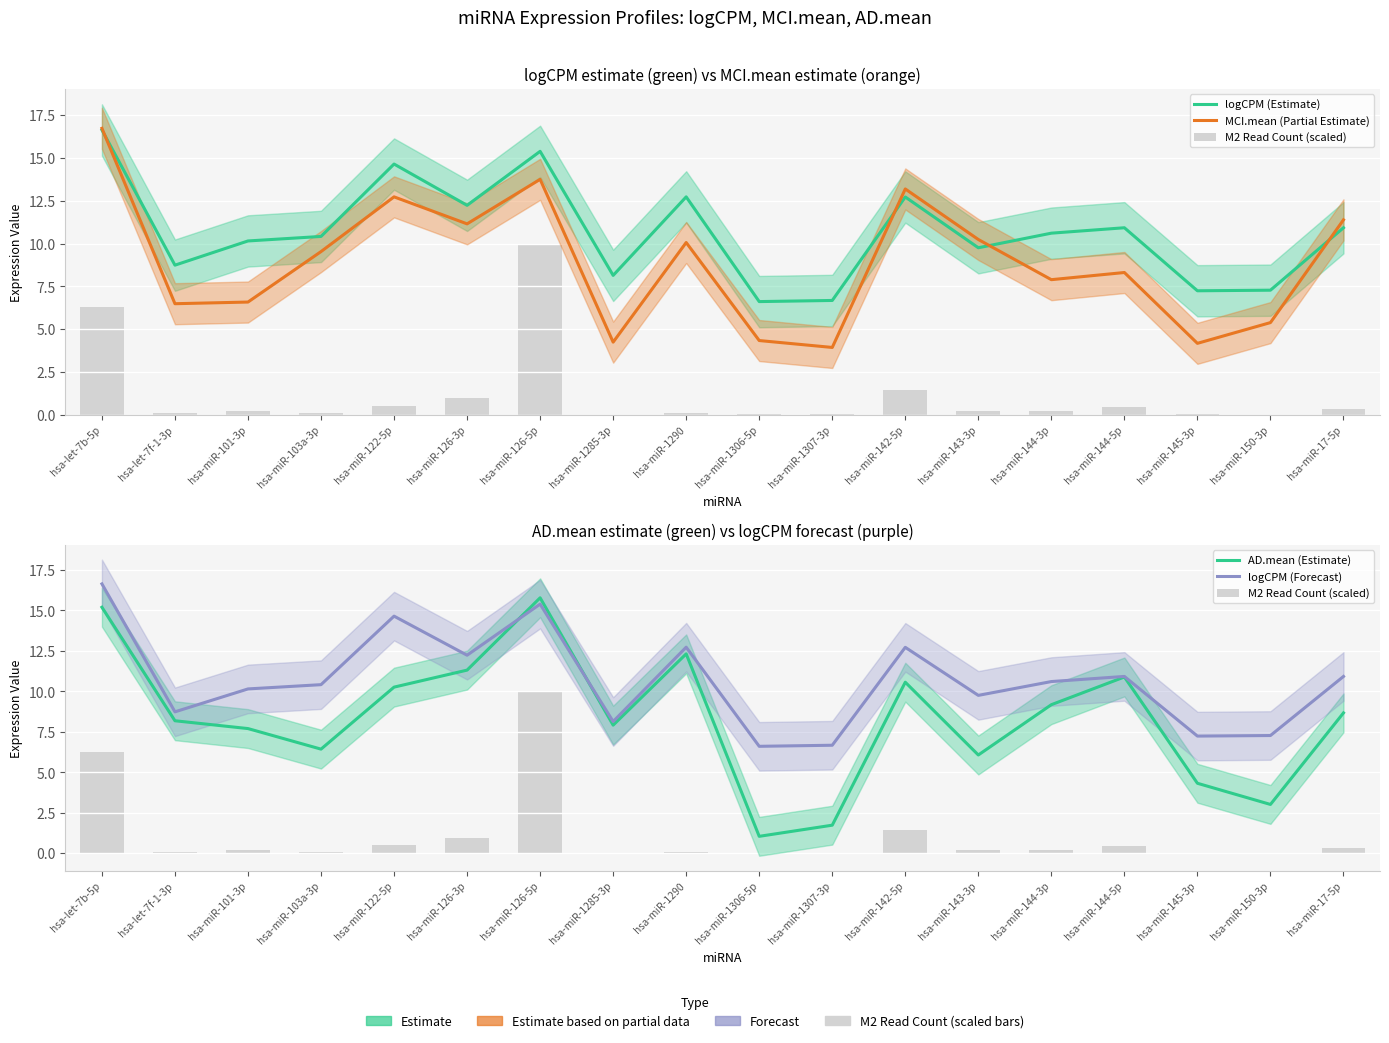

Does the chart contain stacked bars?

No